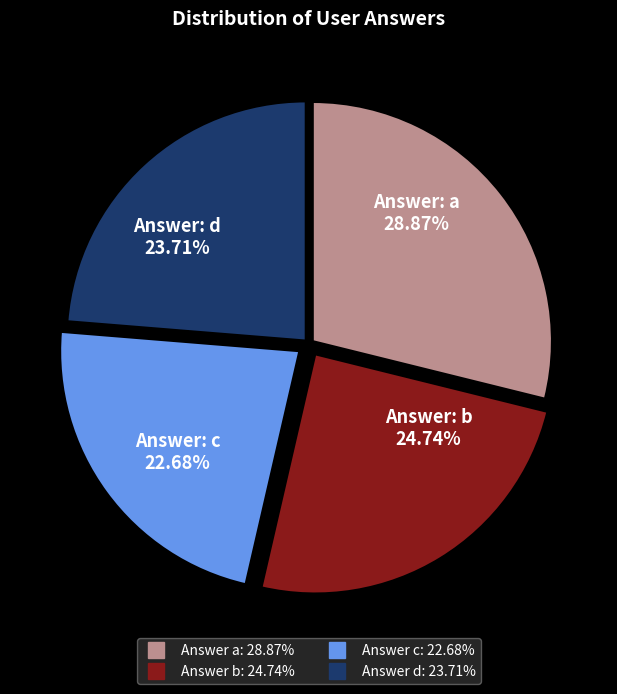

Does any single category account for the majority?

No